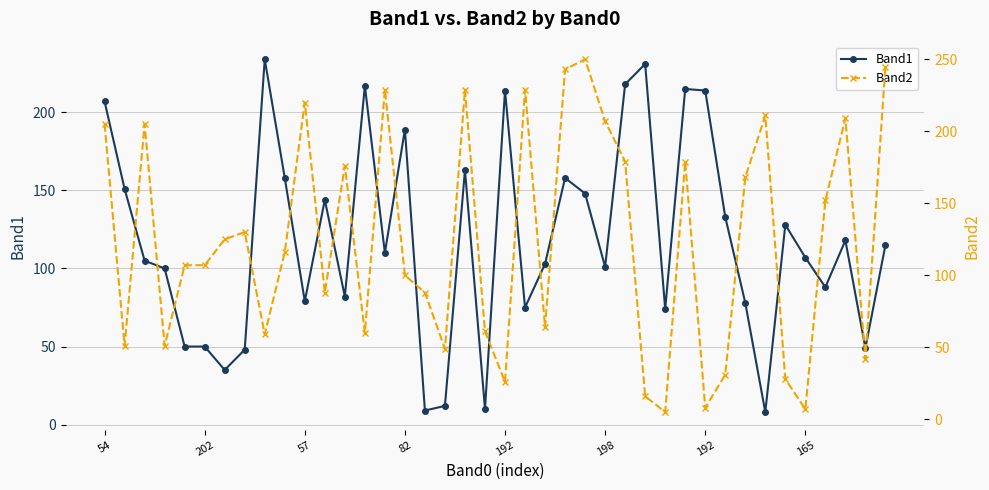

Is the value of Band2 at 38 greater than the value of Band1 at 9?

No